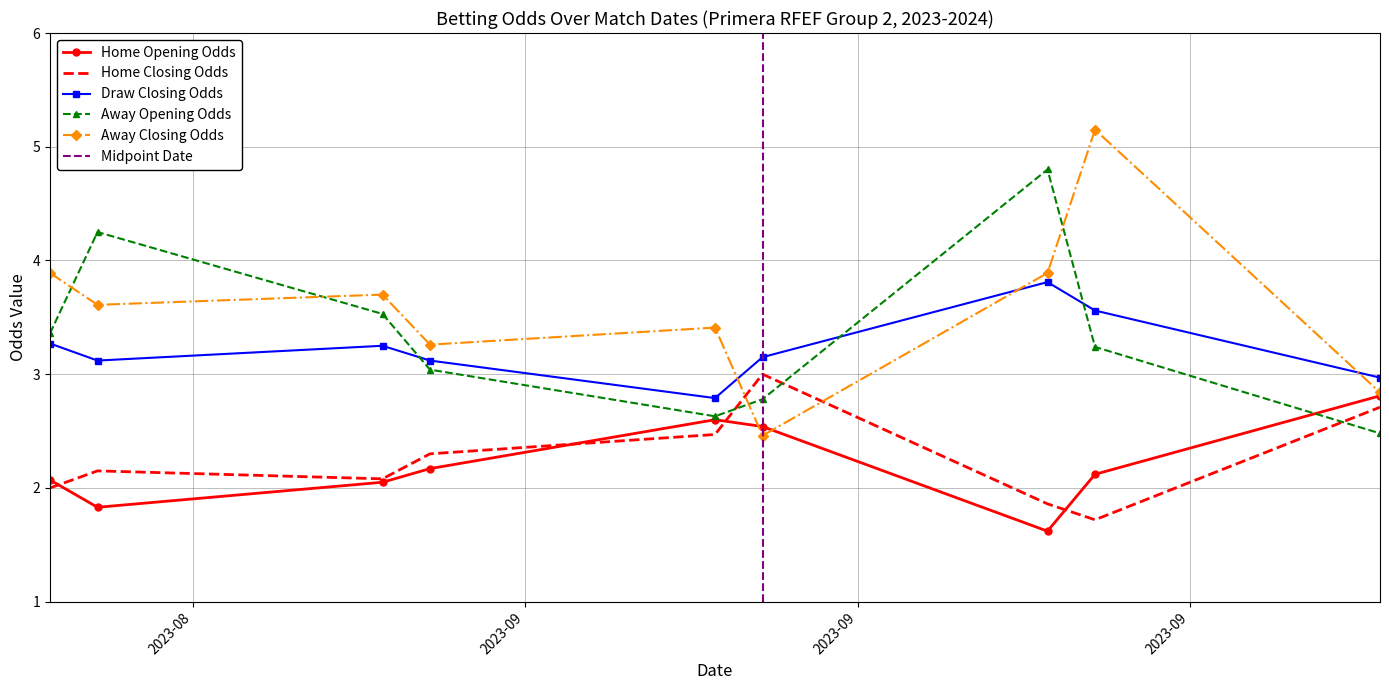

What is the approximate value of Draw Closing Odds at 2023-09-10?

3.1